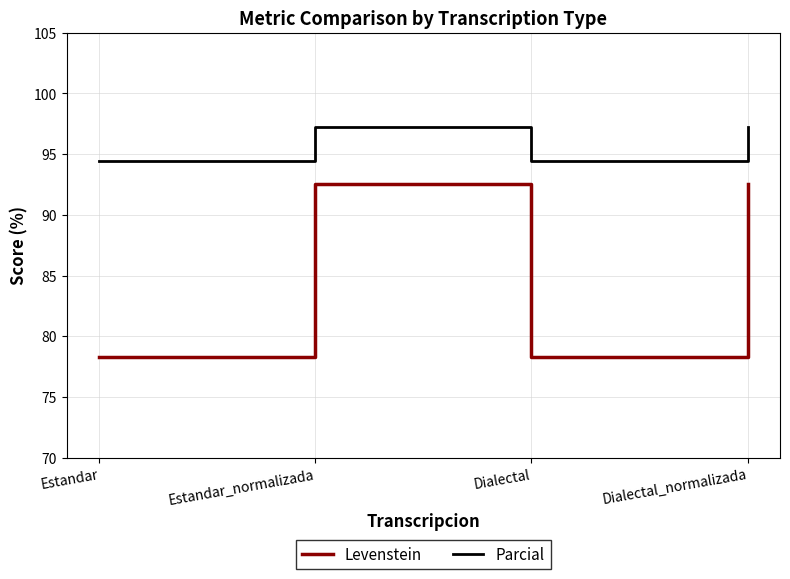

The Parcial series shows 97.2 at Estandar_normalizada. True or false?

True